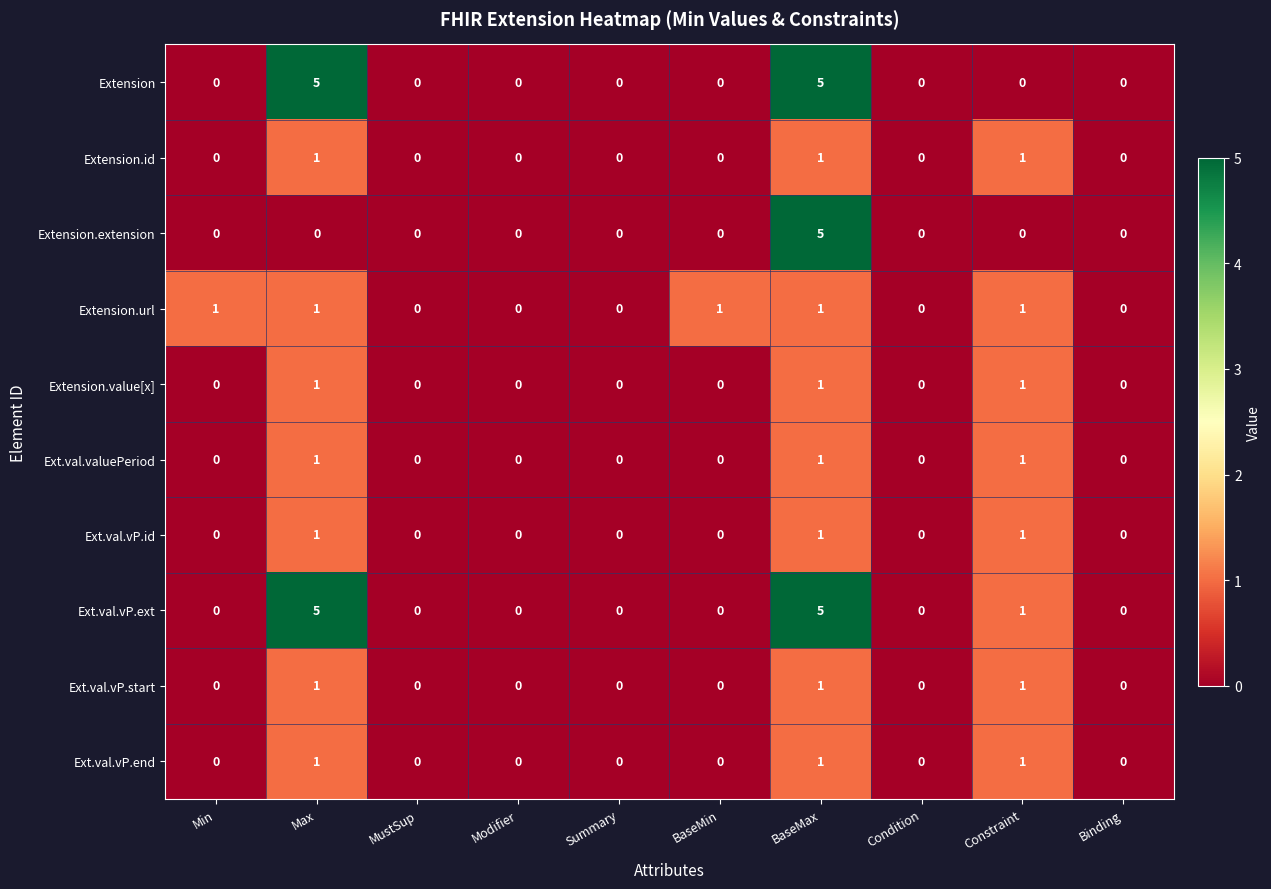

Is the value of Ext.val.valuePeriod at BaseMax greater than the value of Ext.val.vP.ext at Binding?

Yes